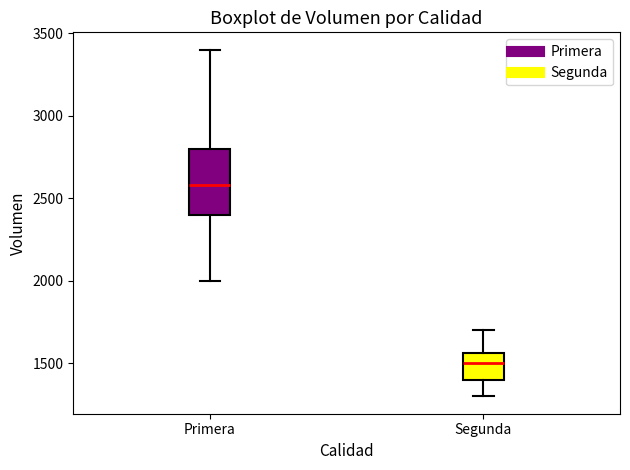

Where does the lower whisker of the box for Primera end on the y-axis? The values are not printed on the chart, so give them approximately, as read against the axis.

2000